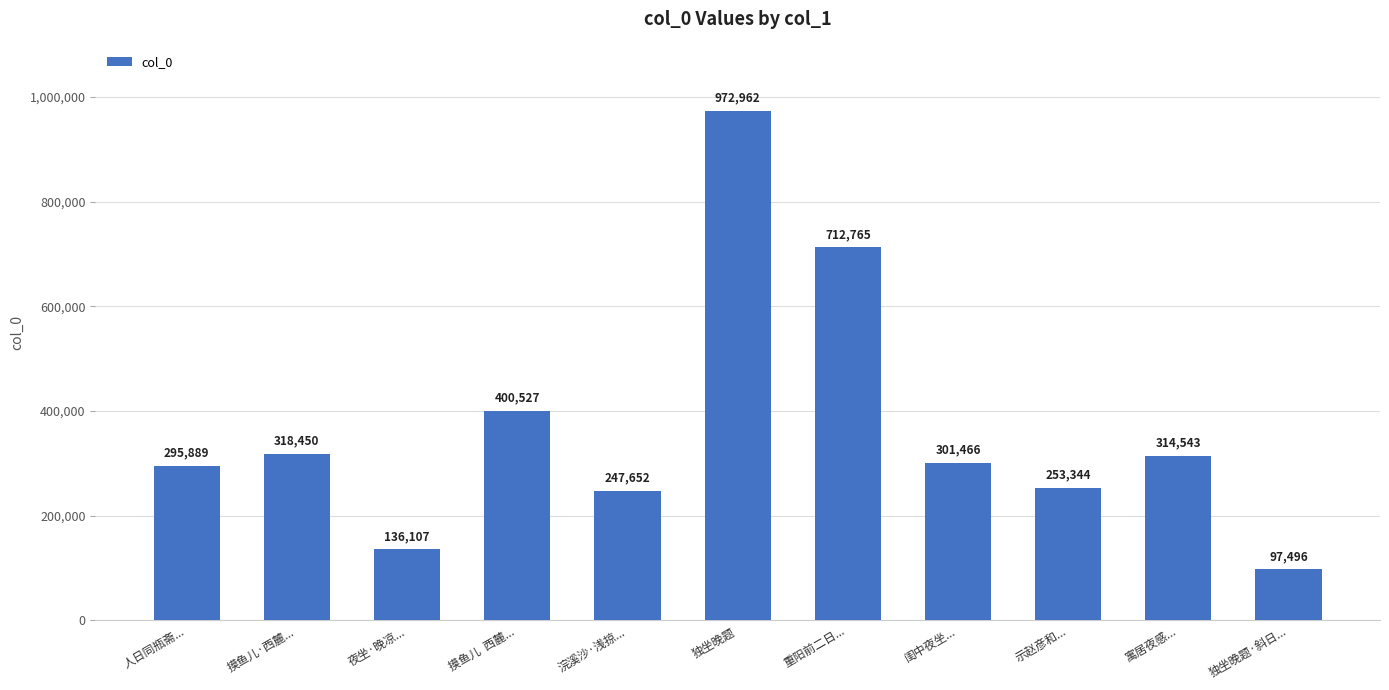

Reading left to right, extract all data points from this chart.

295889	318450	136107	400527	247652	972962	712765	301466	253344	314543	97496